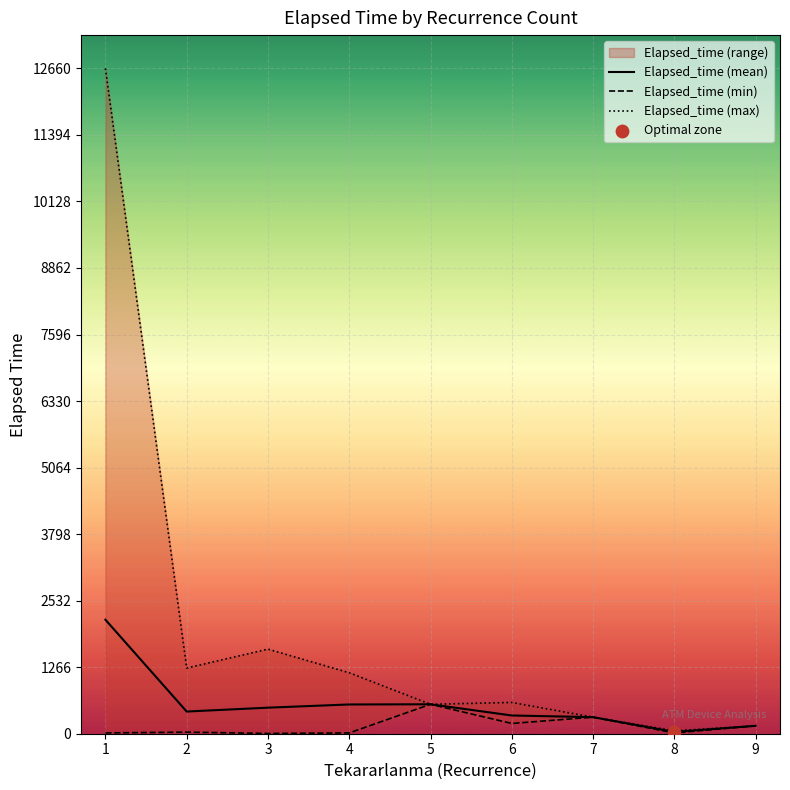

Is the value of Elapsed_time (max) at 1 greater than the value of Elapsed_time (min) at 5?

Yes